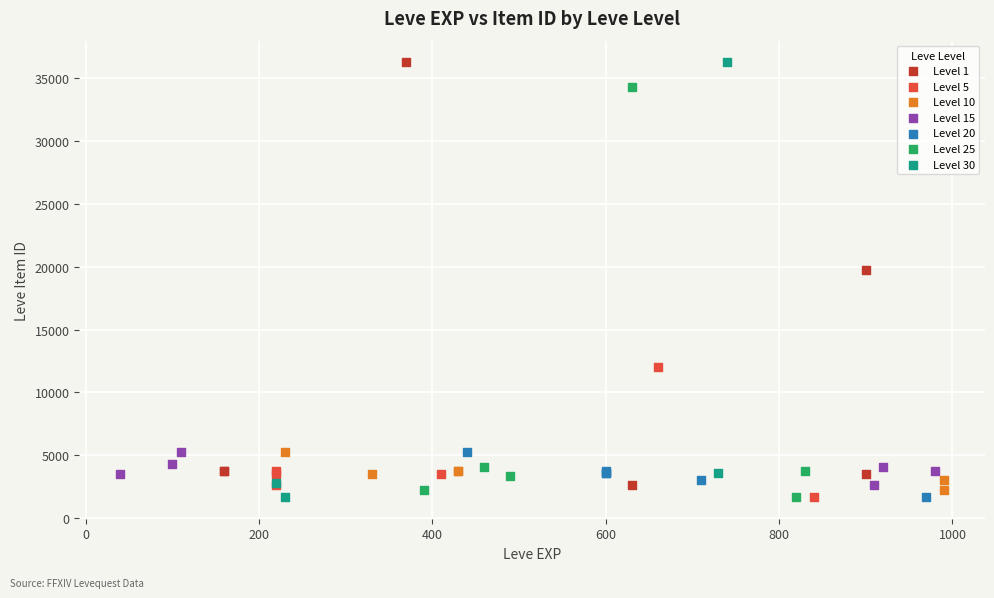

What are all the series names shown in the legend?

Level 1, Level 5, Level 10, Level 15, Level 20, Level 25, Level 30